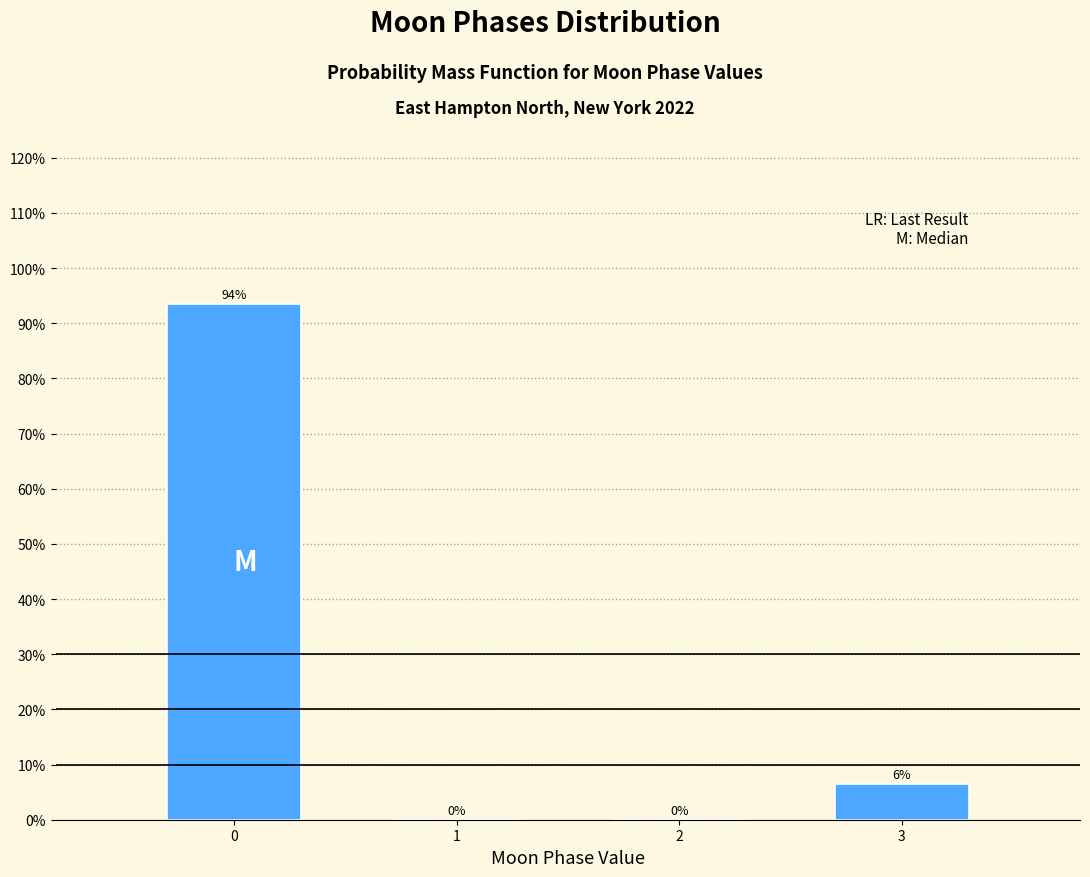

What is the greatest value displayed?

93.5